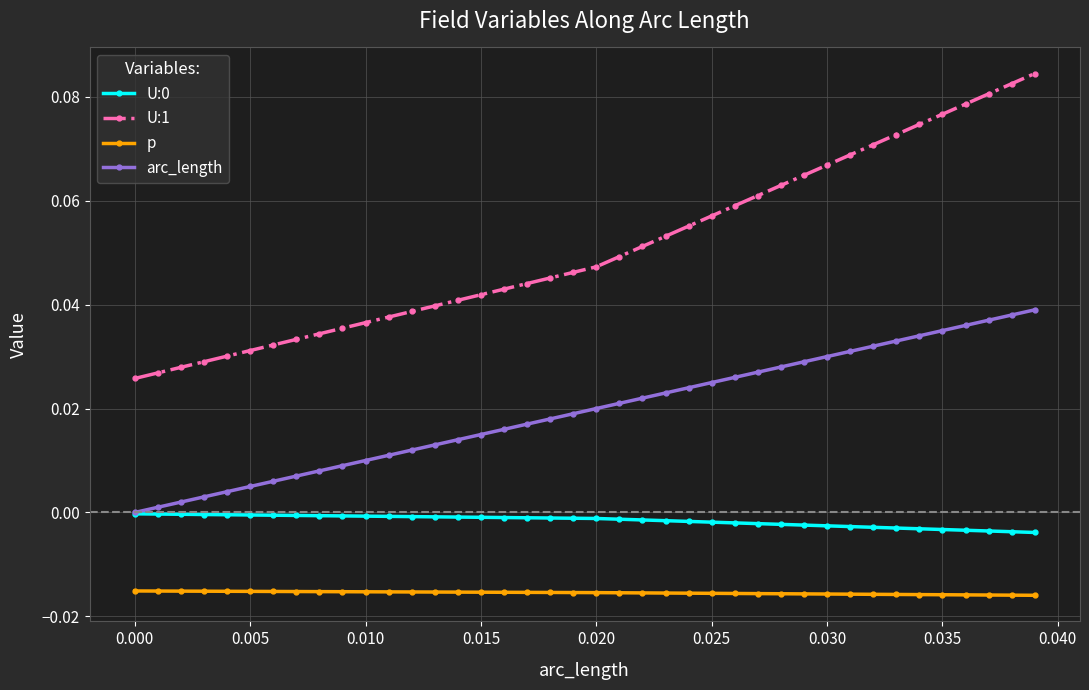

True or false: U:1 and U:0 cross at least once.

False